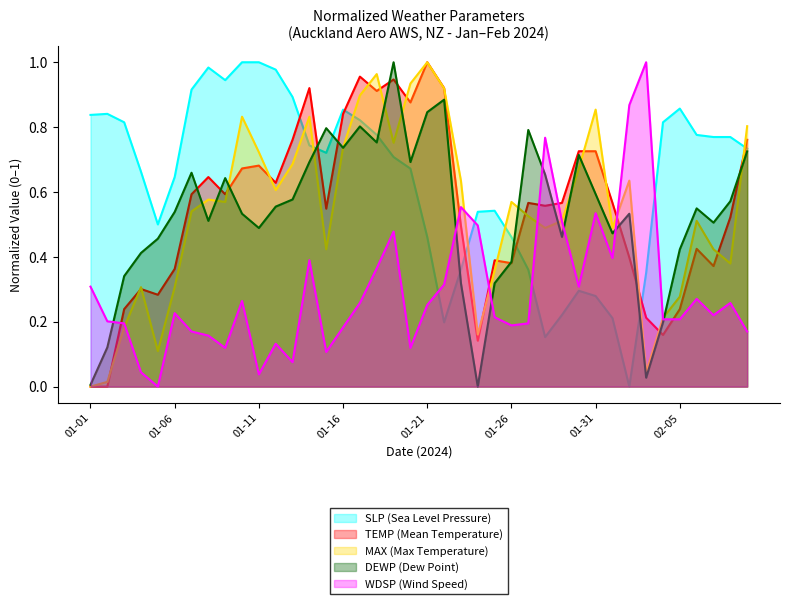

What are all the series names shown in the legend?

SLP (Sea Level Pressure), TEMP (Mean Temperature), MAX (Max Temperature), DEWP (Dew Point), WDSP (Wind Speed)